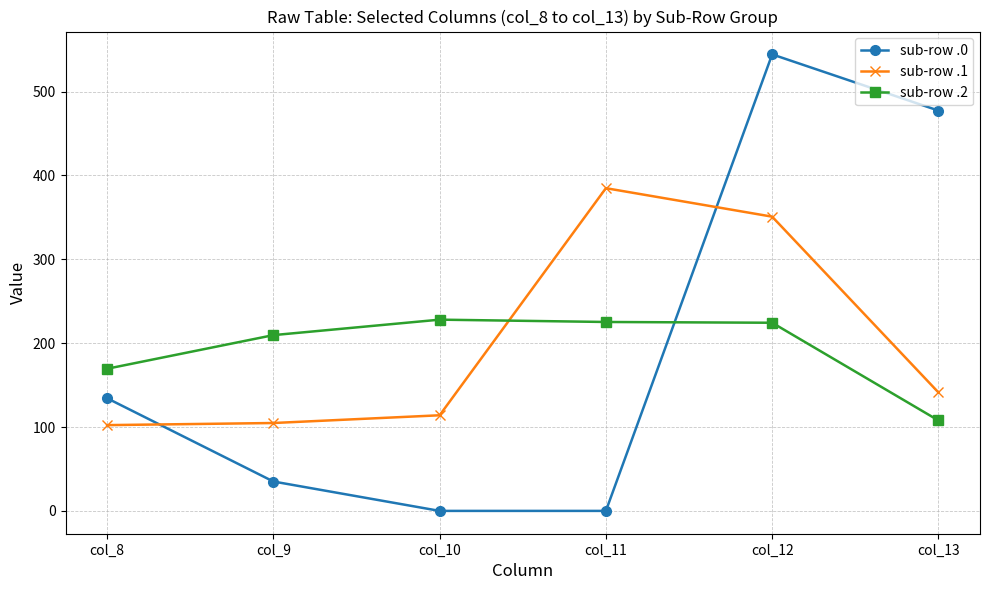

Rank the series by their maximum value, from highest to lowest.

sub-row .0, sub-row .1, sub-row .2